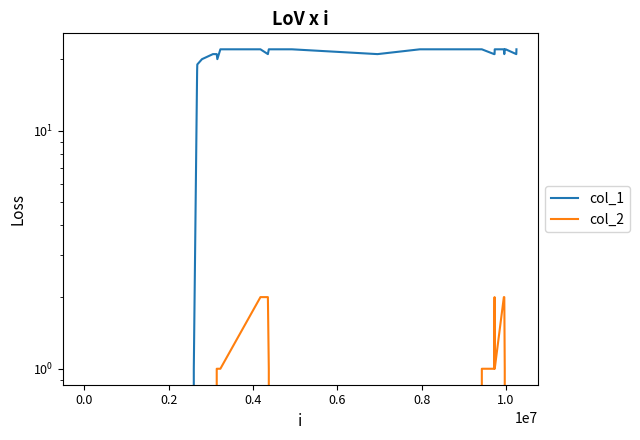

Which has a higher value, 1.0 or 0.6?

1.0